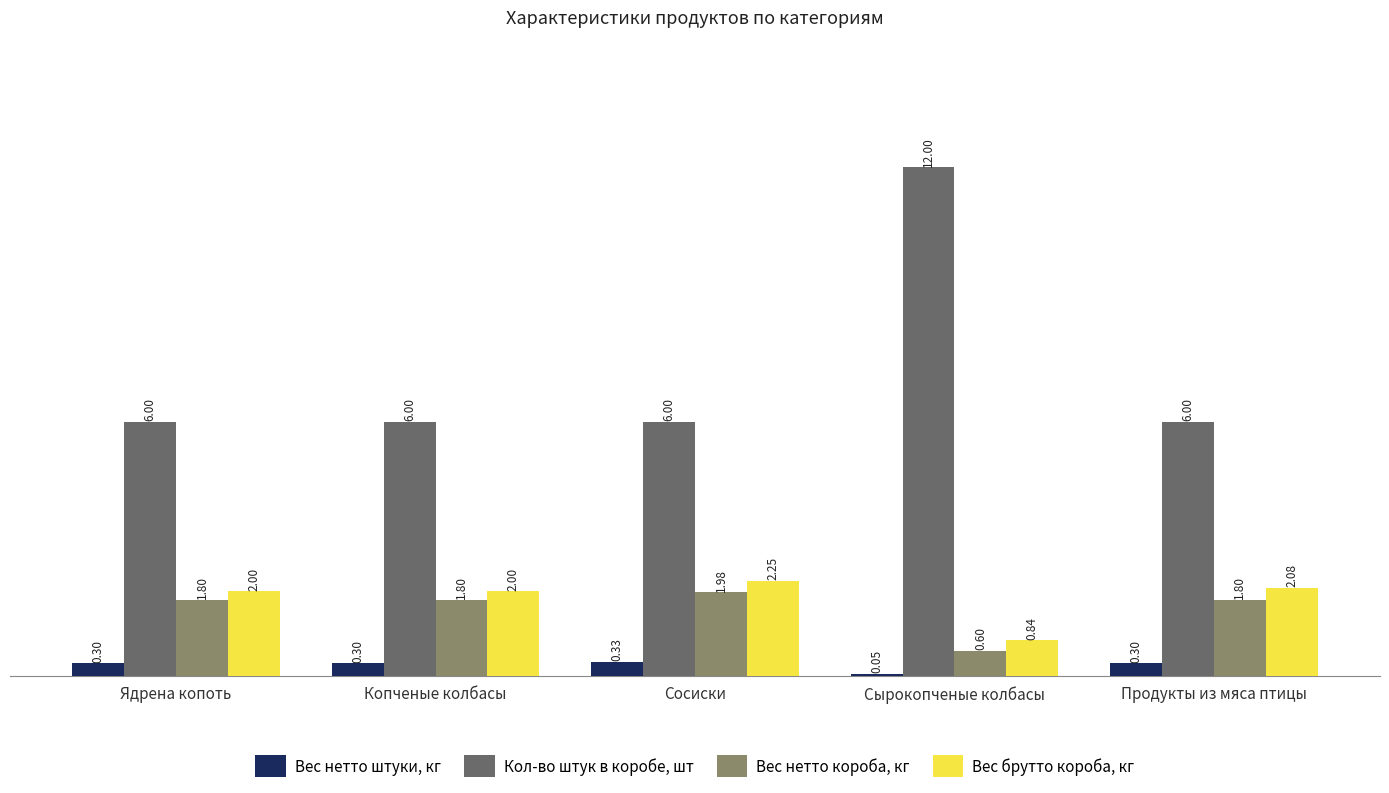

What is the label of the 1st bar from the right?

Продукты из мяса птицы